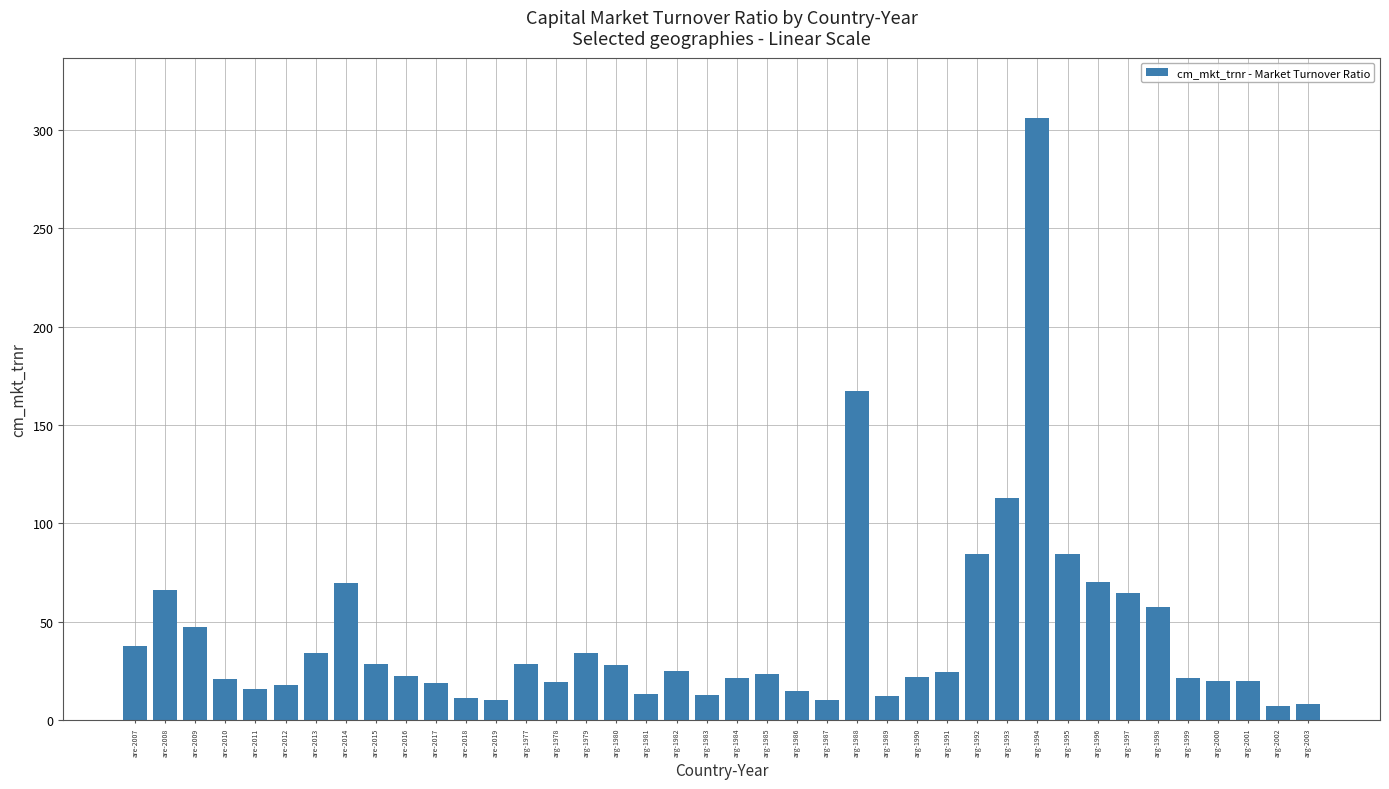

The chart shows a value of 70.0 at arg-1996. True or false?

True